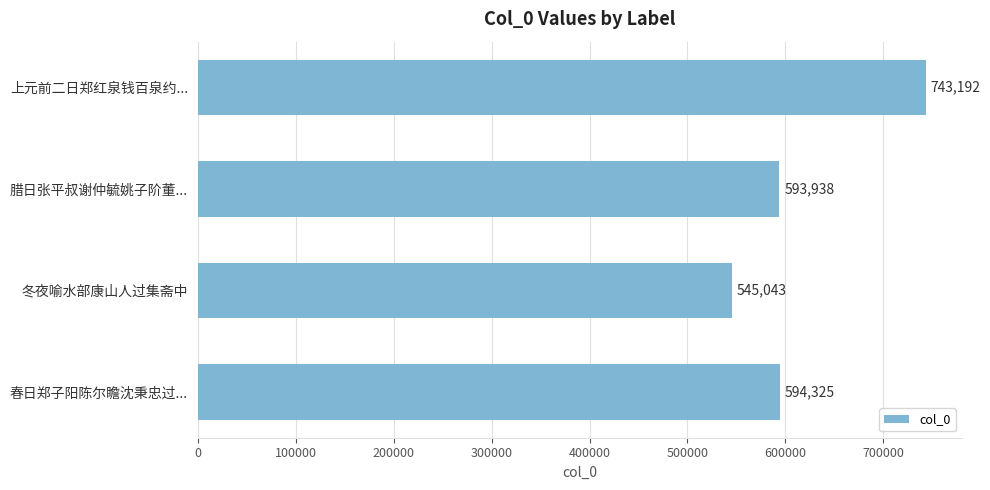

What is the value of the 4th bar from the top?

594325